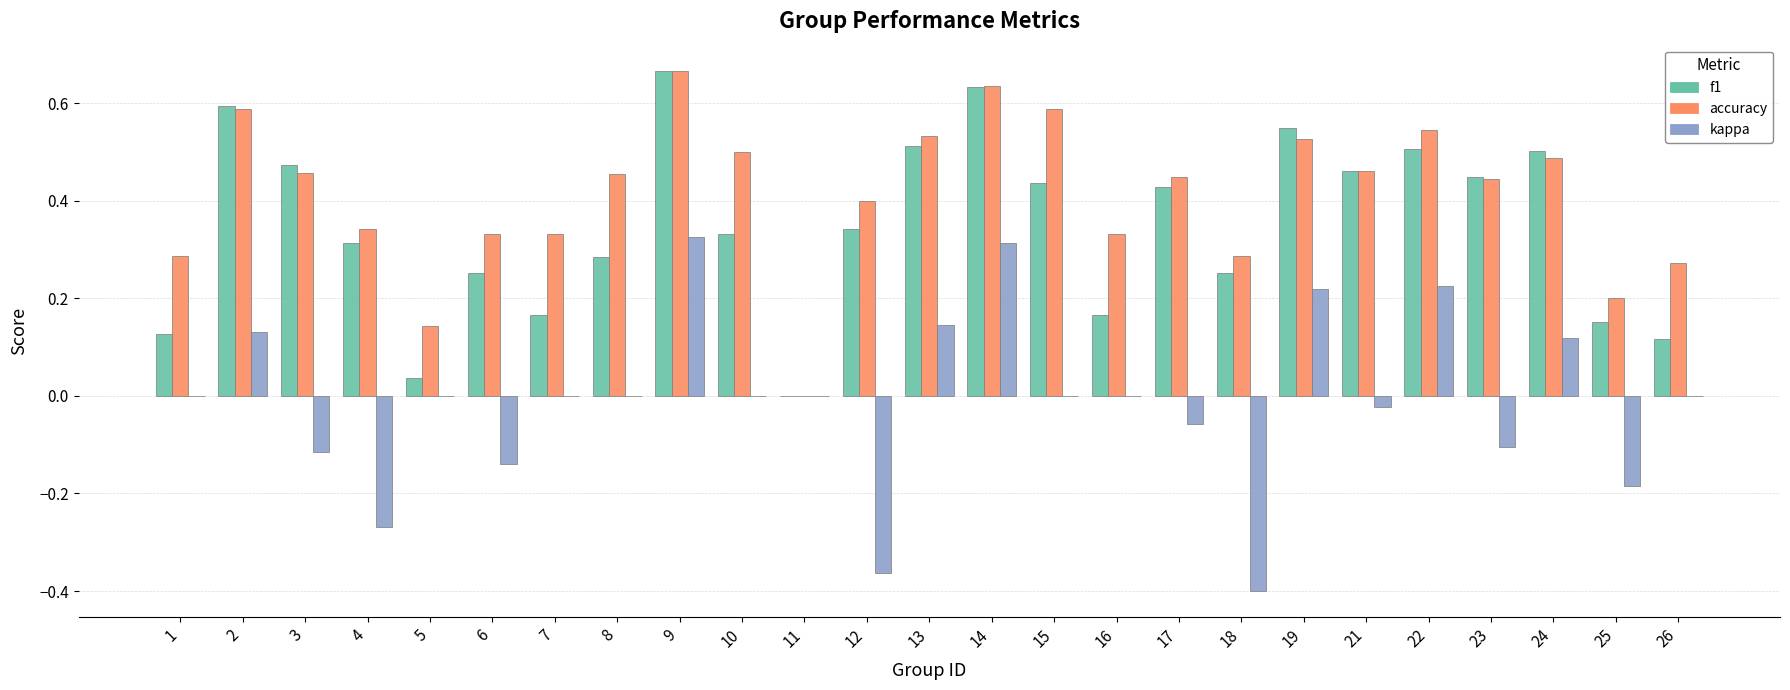

At which category is the sum across all series the highest?

9